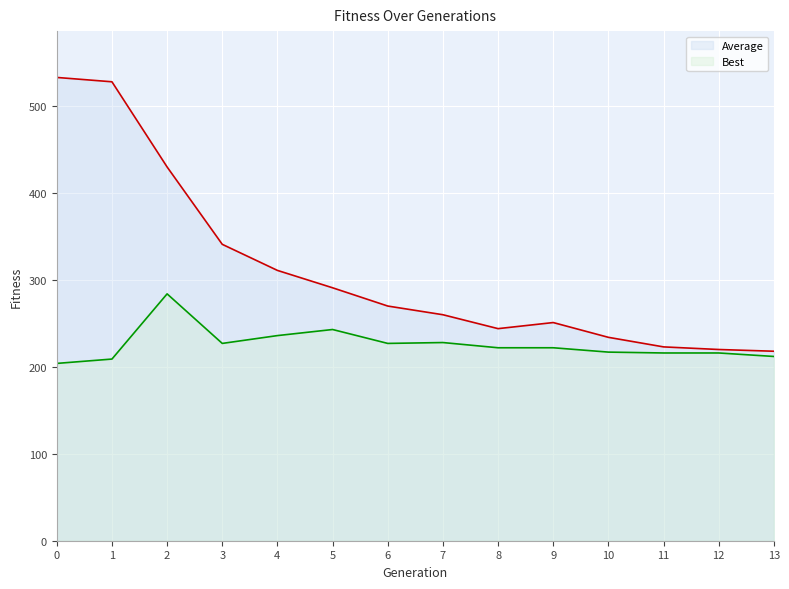

Between 1 and 2, which series saw the biggest shift?

Average